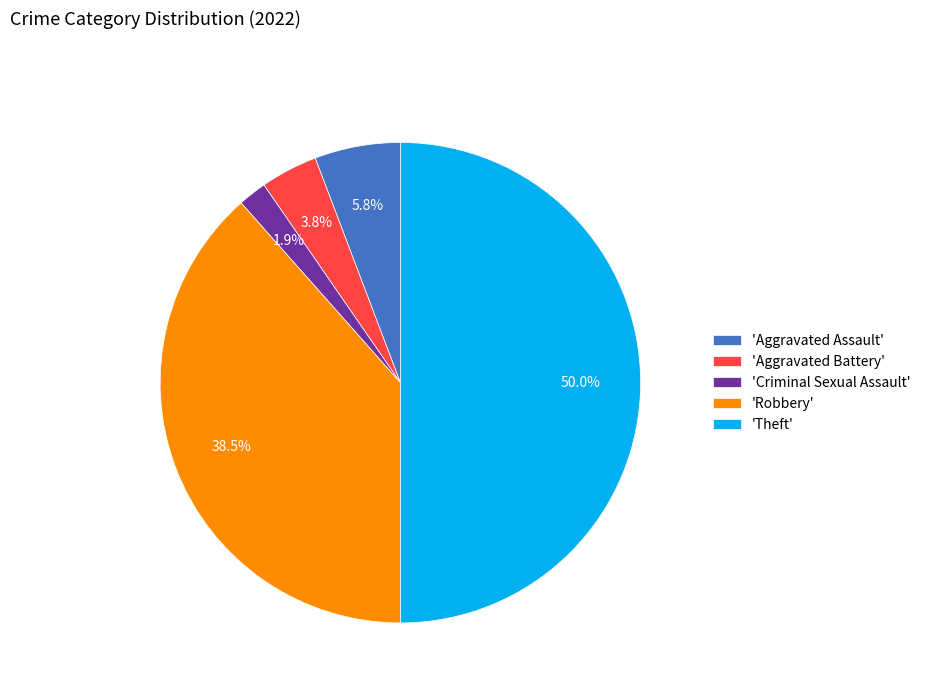

Approximately how many times larger is the value at 'Aggravated Battery' compared to 'Criminal Sexual Assault'?

2.0